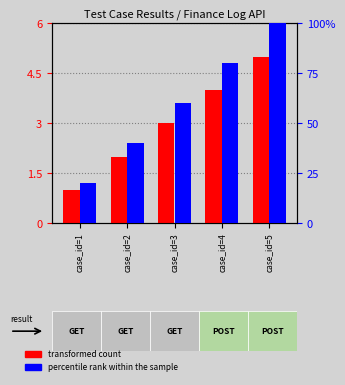

What value does the percentile rank within the sample series have at case_id=5, to the nearest 10?

100